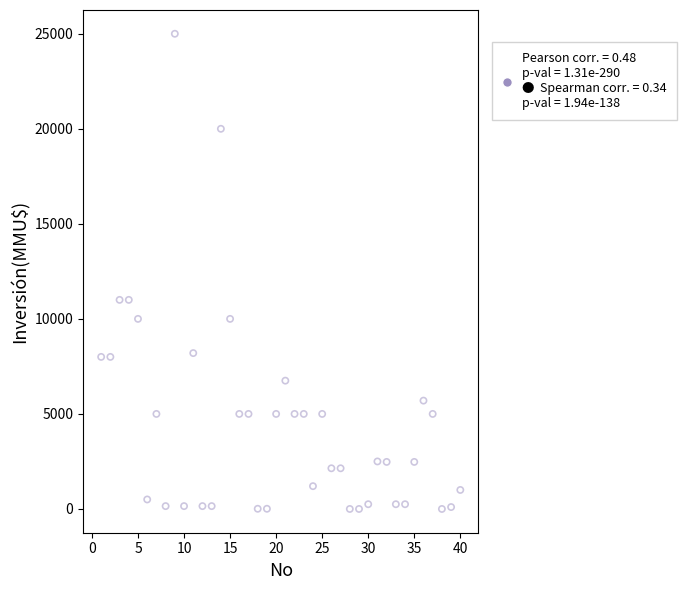

What is the range of Y values (max minus min)?

25000